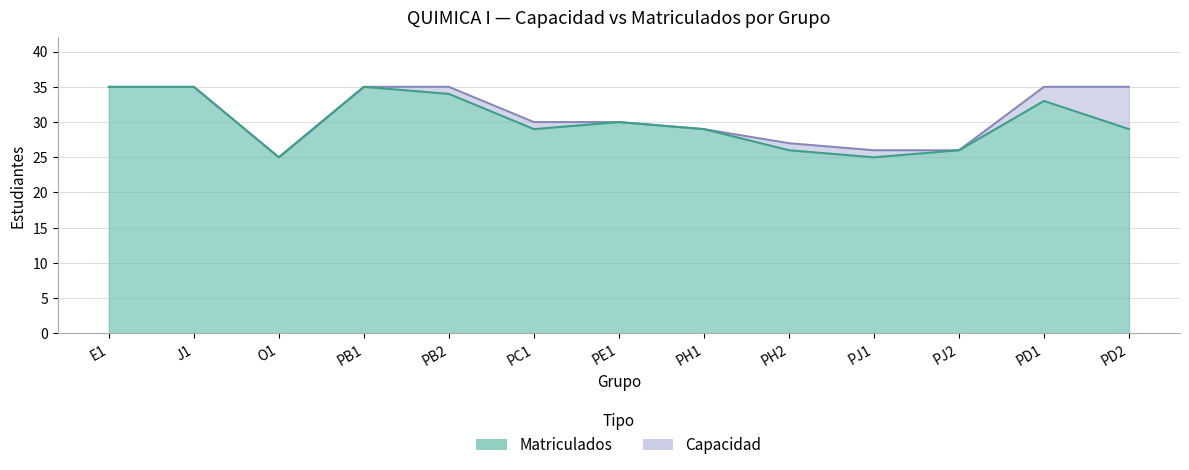

Reading left to right, extract all data points from this chart.

Matriculados: 35	35	25	35	34	29	30	29	26	25	26	33	29
Capacidad: 35	35	25	35	35	30	30	29	27	26	26	35	35